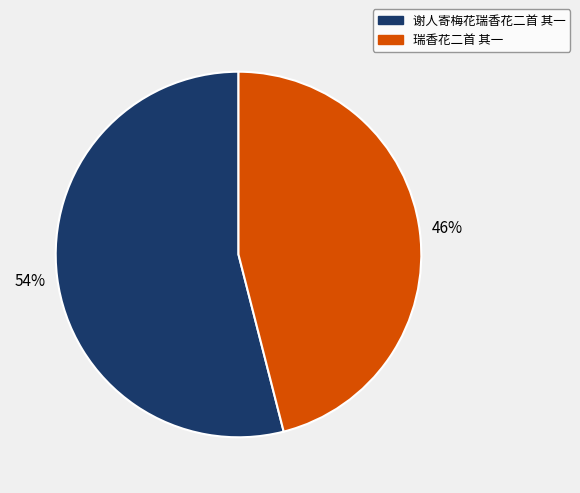

True or false: 瑞香花二首 其一 accounts for 46% of the total.

True